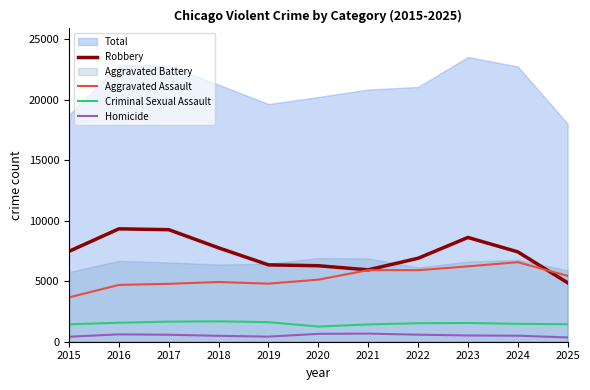

What is the maximum value for Aggravated Assault?

6577